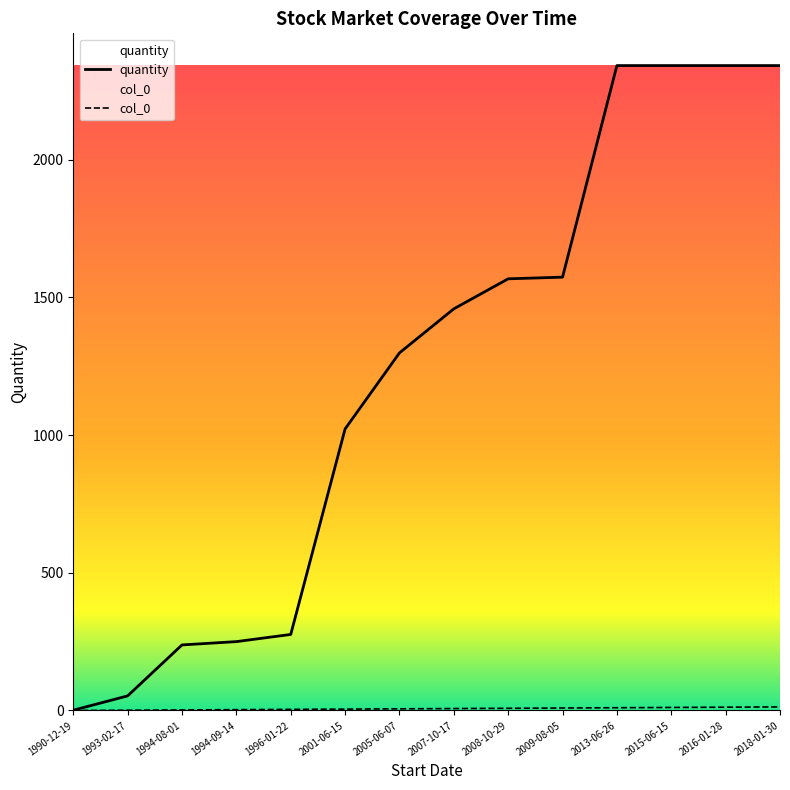

How many data points does each series have?

14